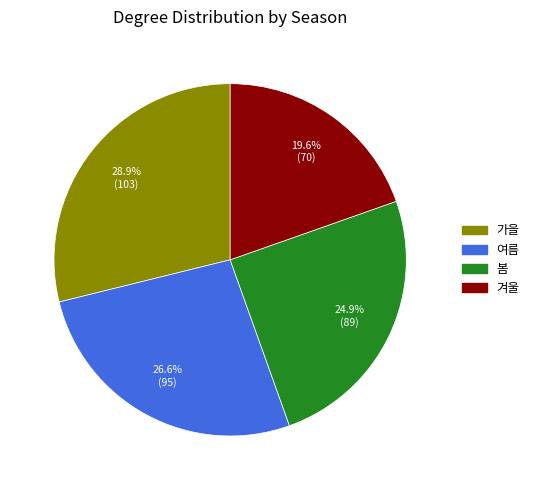

What portion of the pie excludes 가을?

71.1%